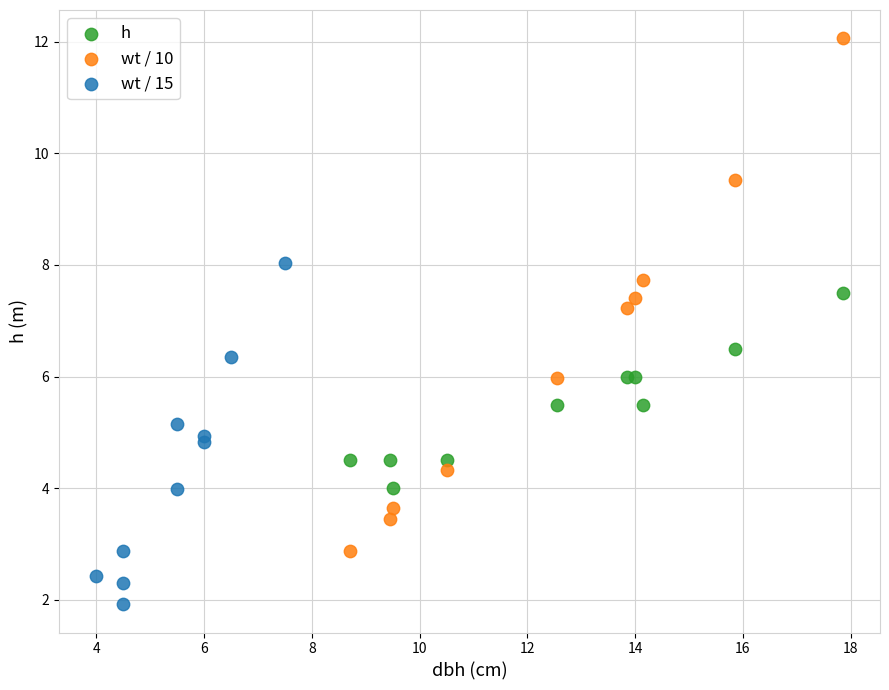

Which series reaches the maximum Y coordinate?

wt / 10